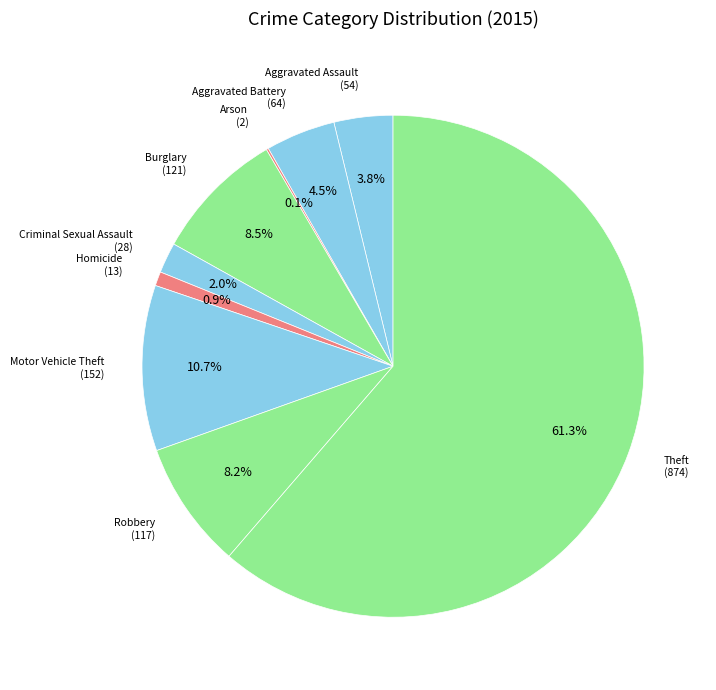

What is the total percentage of Homicide and Theft?

62.2%